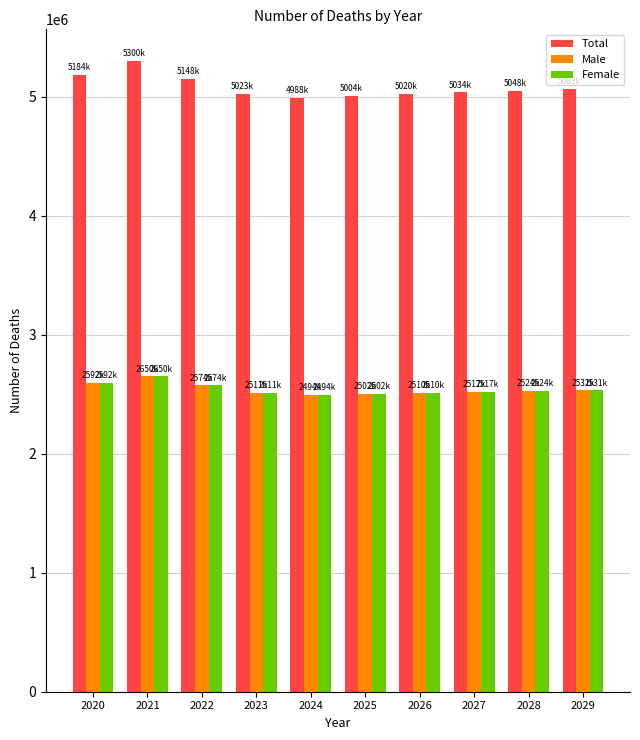

What is the spread (max minus min) of values at 2024?

2494421.0